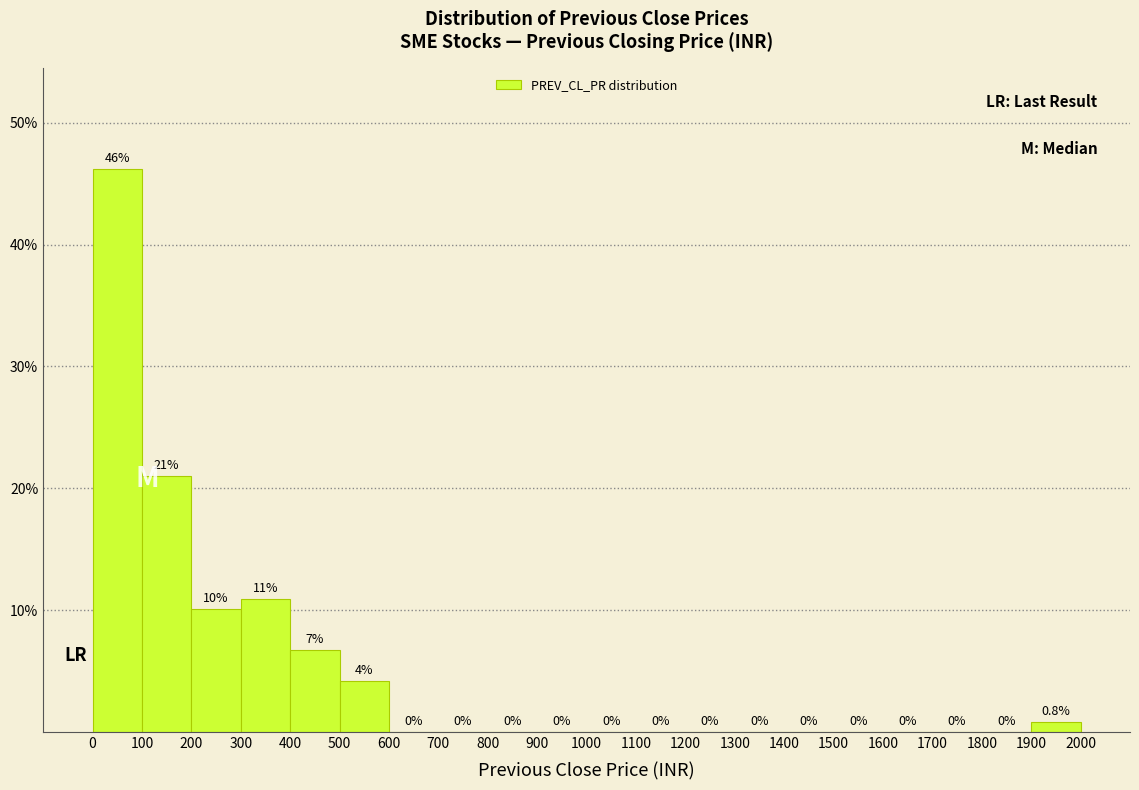

Over which range of the x-axis is the bar tallest?

0 to 100